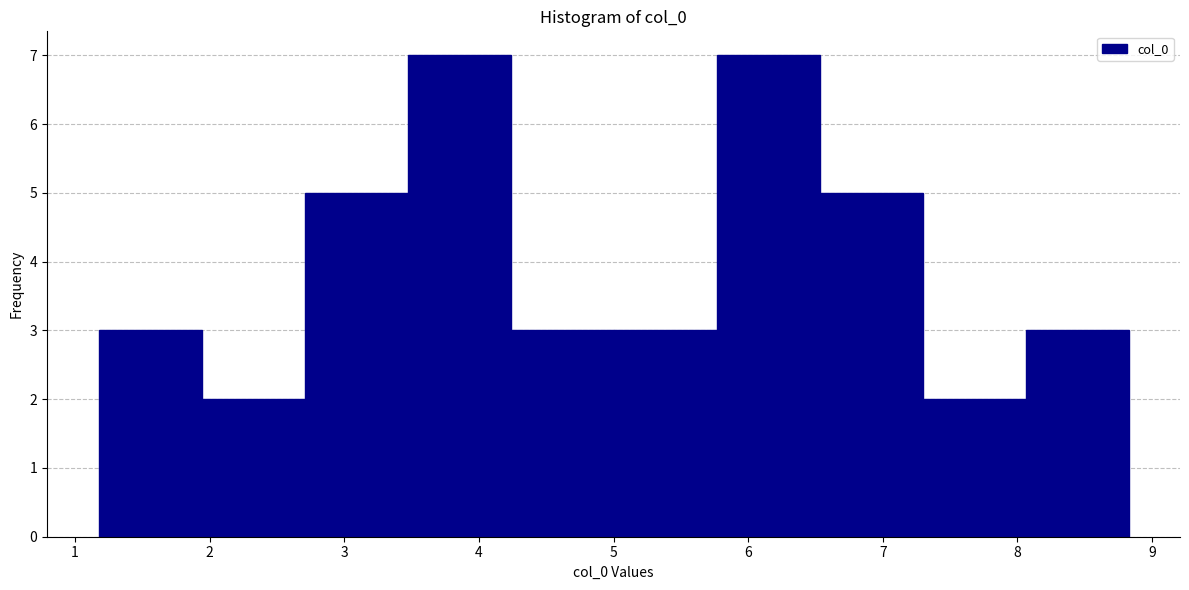

Reading left to right, list every bar in this chart as the range it spans on the x-axis followed by its height. Neither the bar edges nor the heights are printed on the chart, so give them approximately, as read against the axes.

1.2 to 1.9: 3
1.9 to 2.7: 2
2.7 to 3.5: 5
3.5 to 4.2: 7
4.2 to 5.0: 3
5.0 to 5.8: 3
5.8 to 6.5: 7
6.5 to 7.3: 5
7.3 to 8.1: 2
8.1 to 8.8: 3